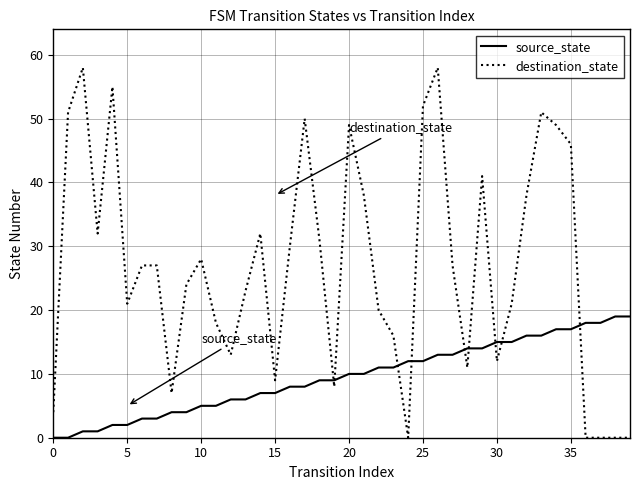

Which series has the largest range (max minus min)?

destination_state